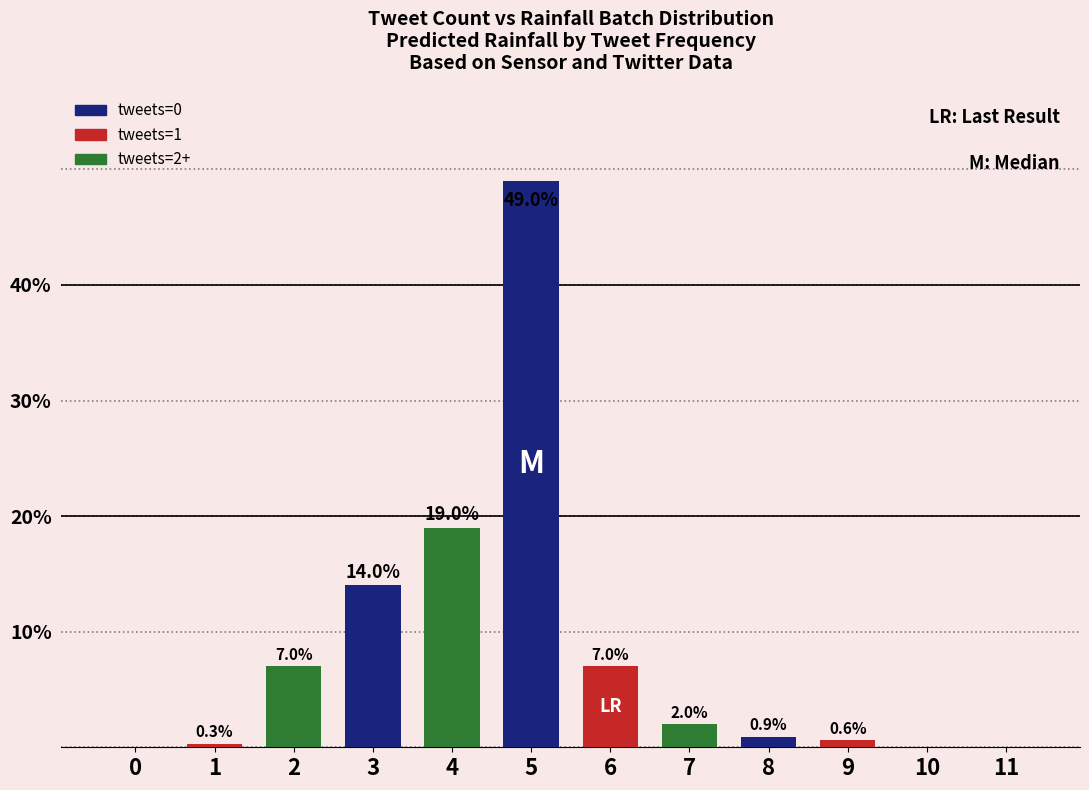

How many positive values are there?

9